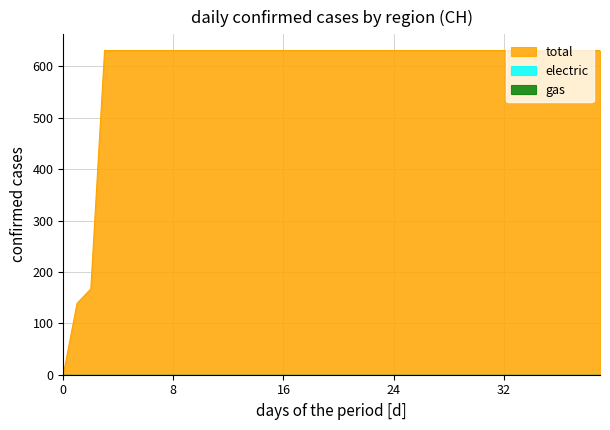

What is the total value across all series at 2020-06-29?

631